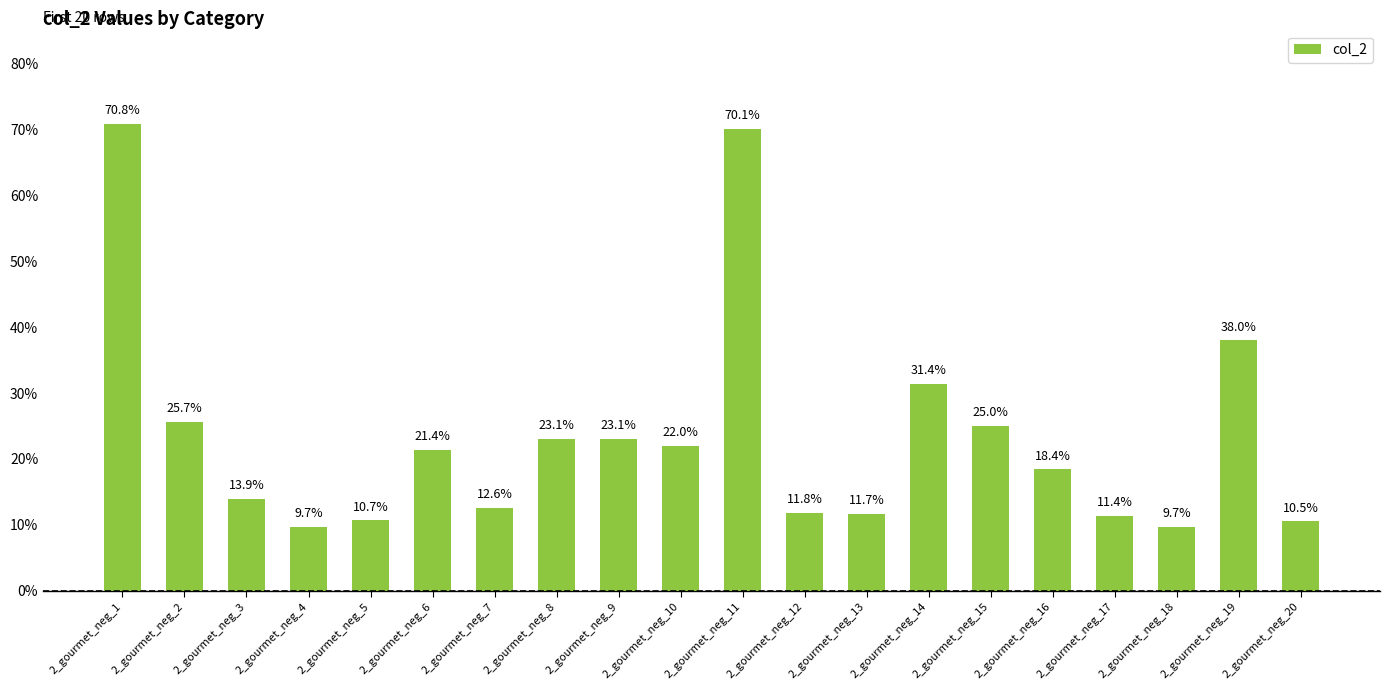

Are the bars horizontal?

No